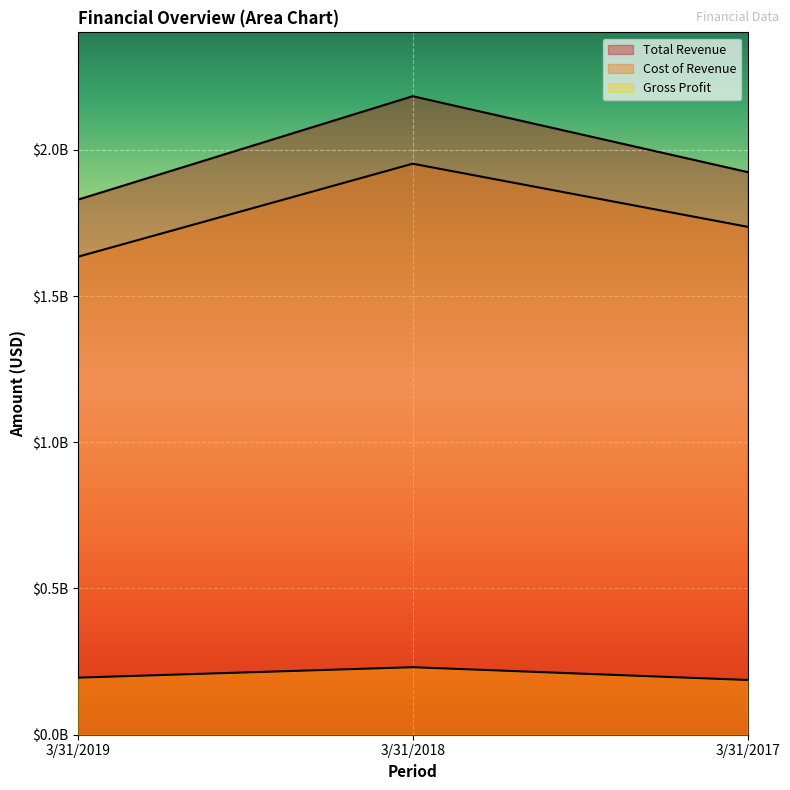

How many lines are shown in the chart?

3